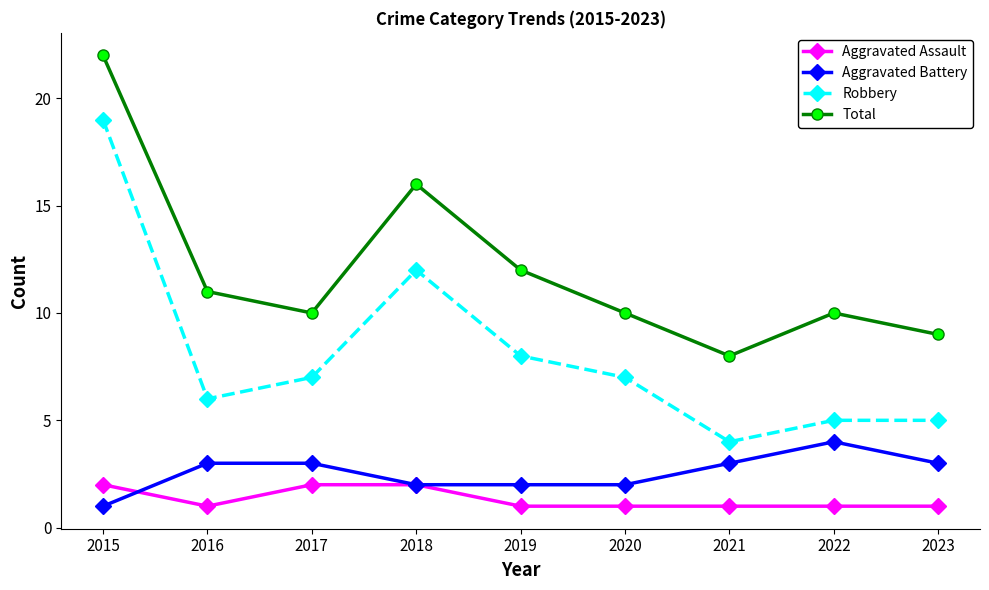

What is the maximum value for Robbery?

19